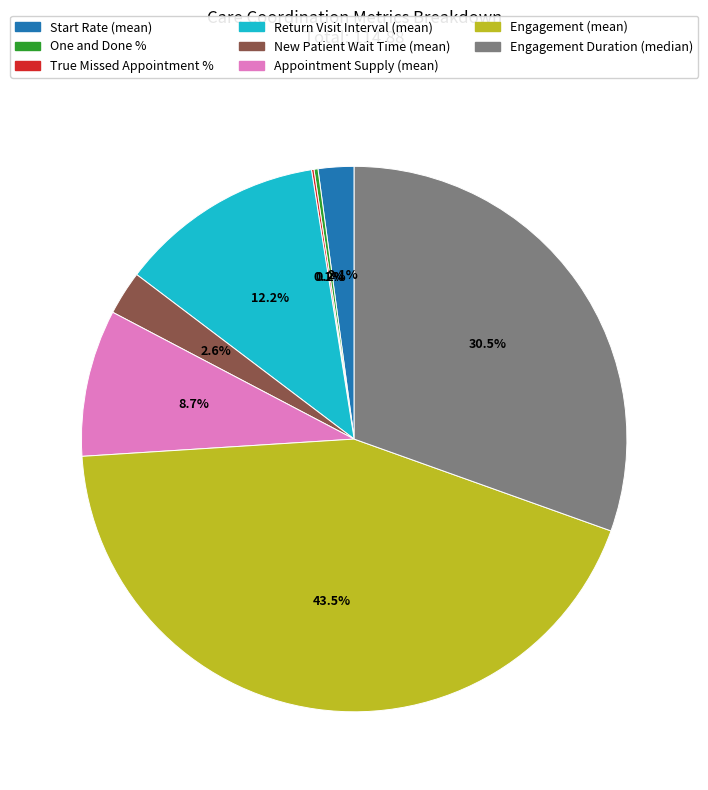

What is the ratio of the value at Engagement Duration (median) to the value at Appointment Supply (mean)?

3.5